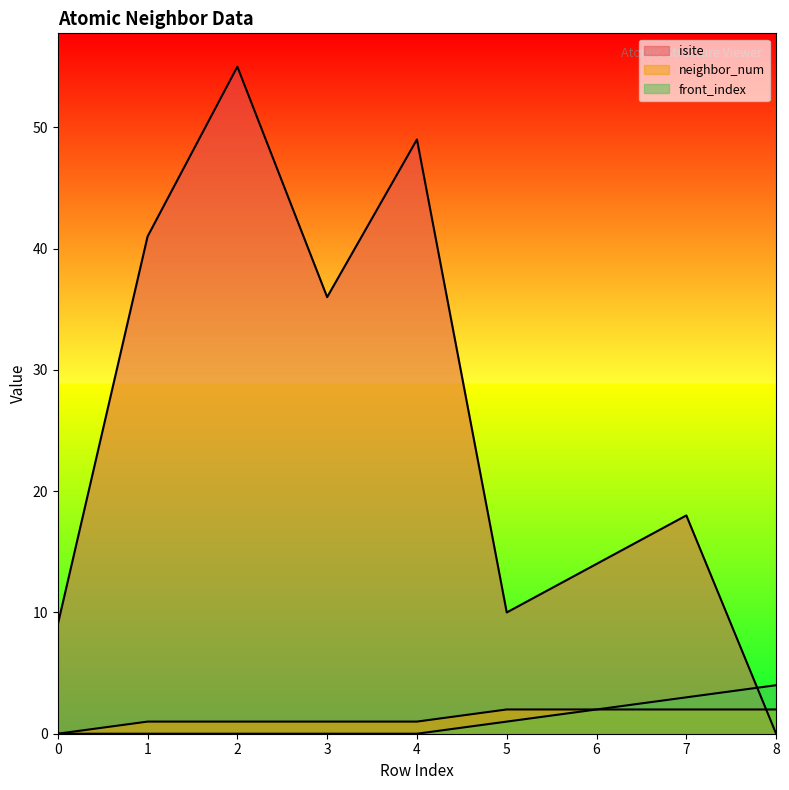

Does the chart display data point markers on the line(s)?

No